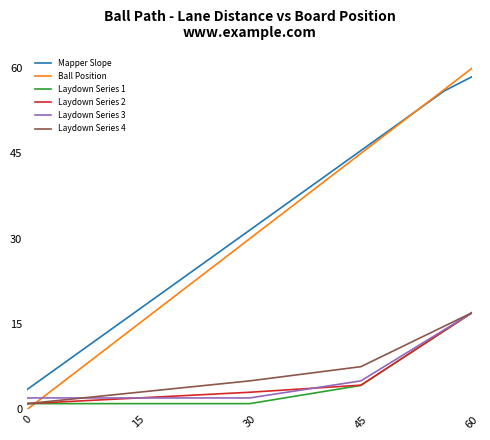

Which series has the widest spread of values?

Ball Position